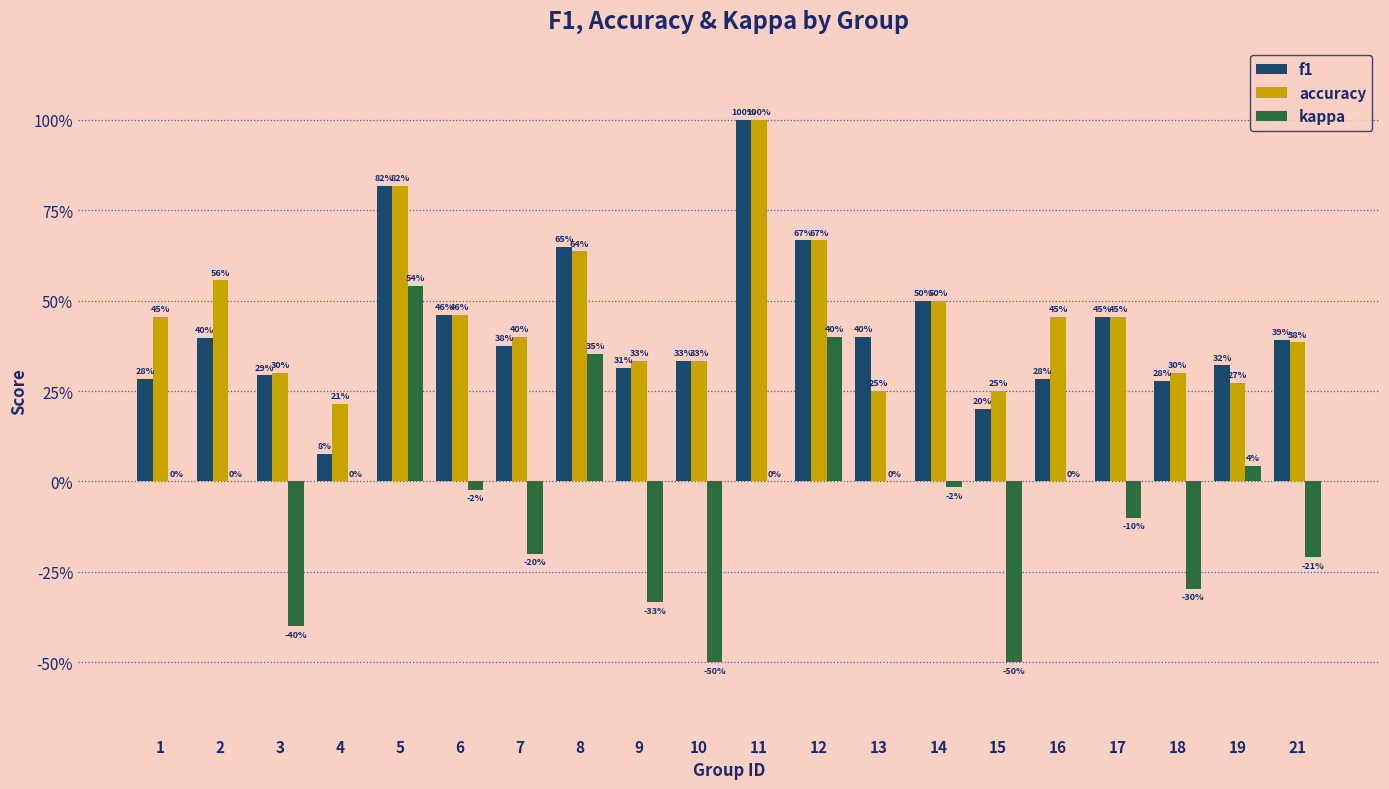

Are the bars horizontal?

No